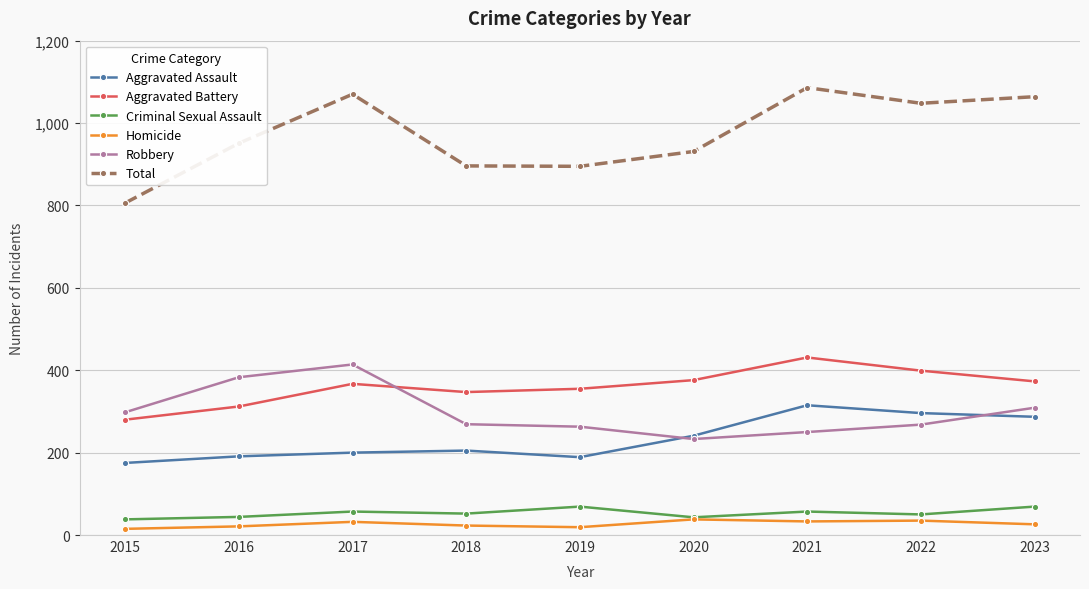

What is the total value across all series at 2016?

1902